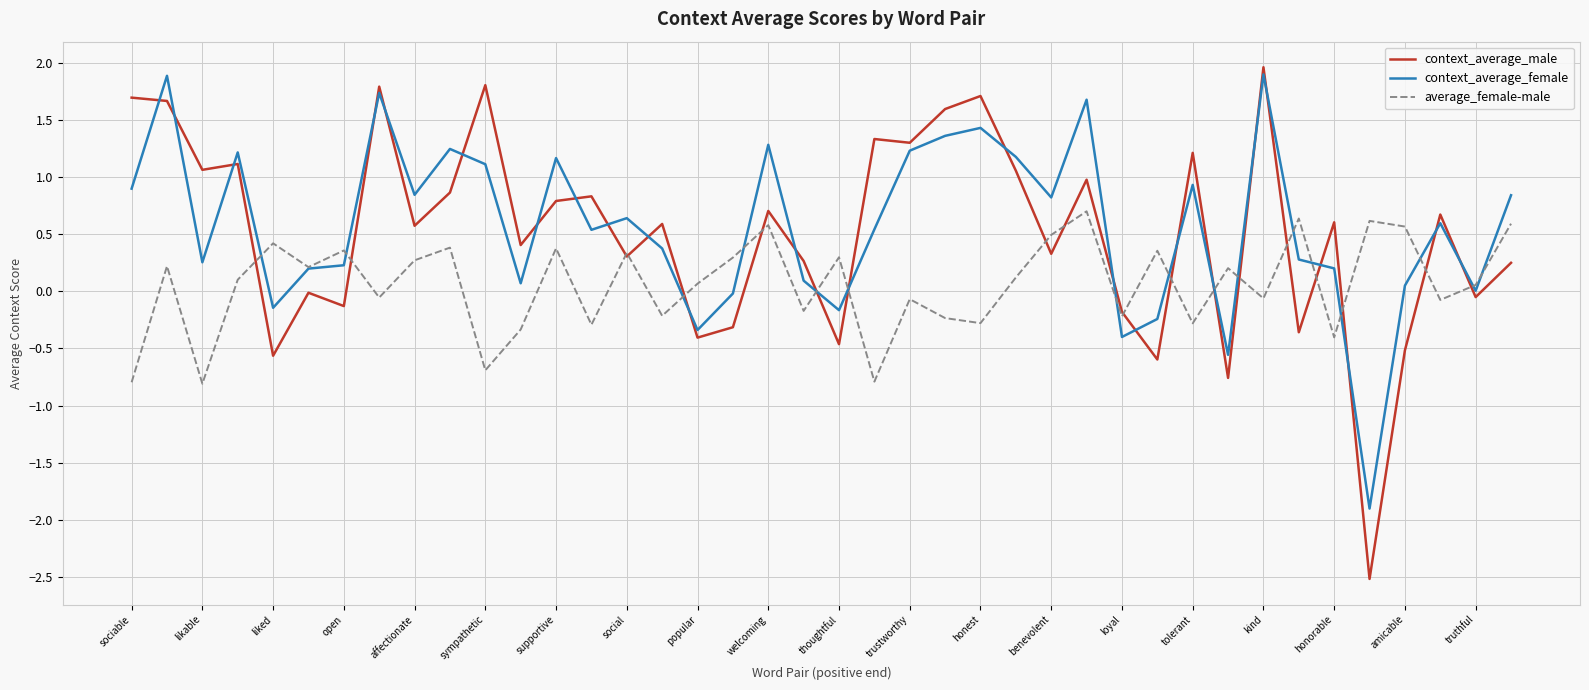

At how many categories does at least one series exceed 0?

39